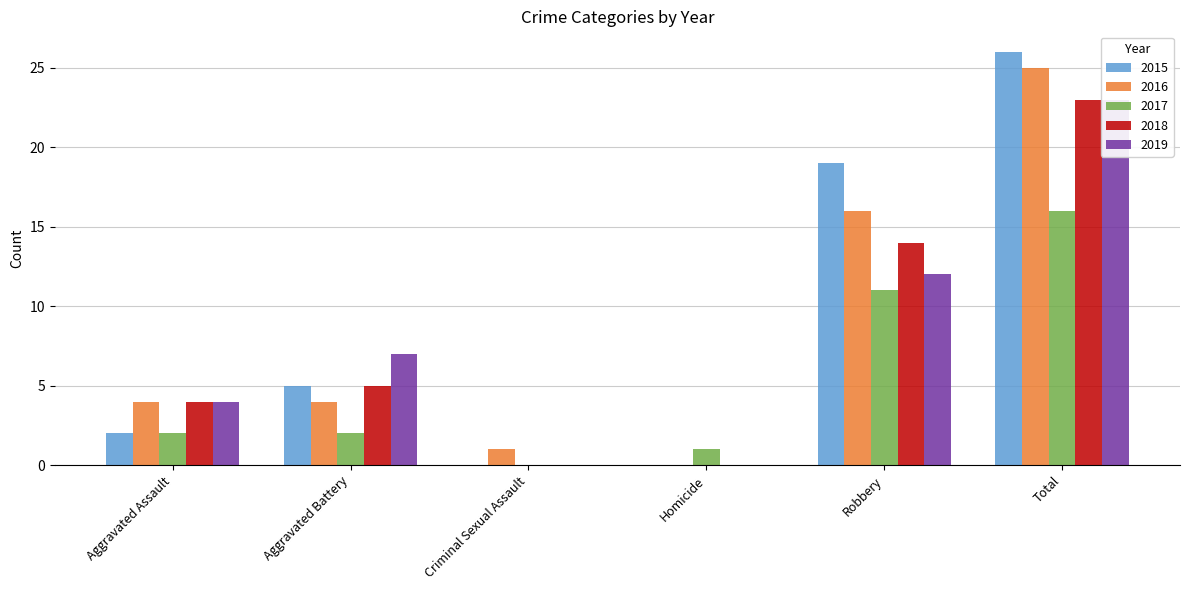

What is the value of the 2015 bar at the 6th from the left?

26